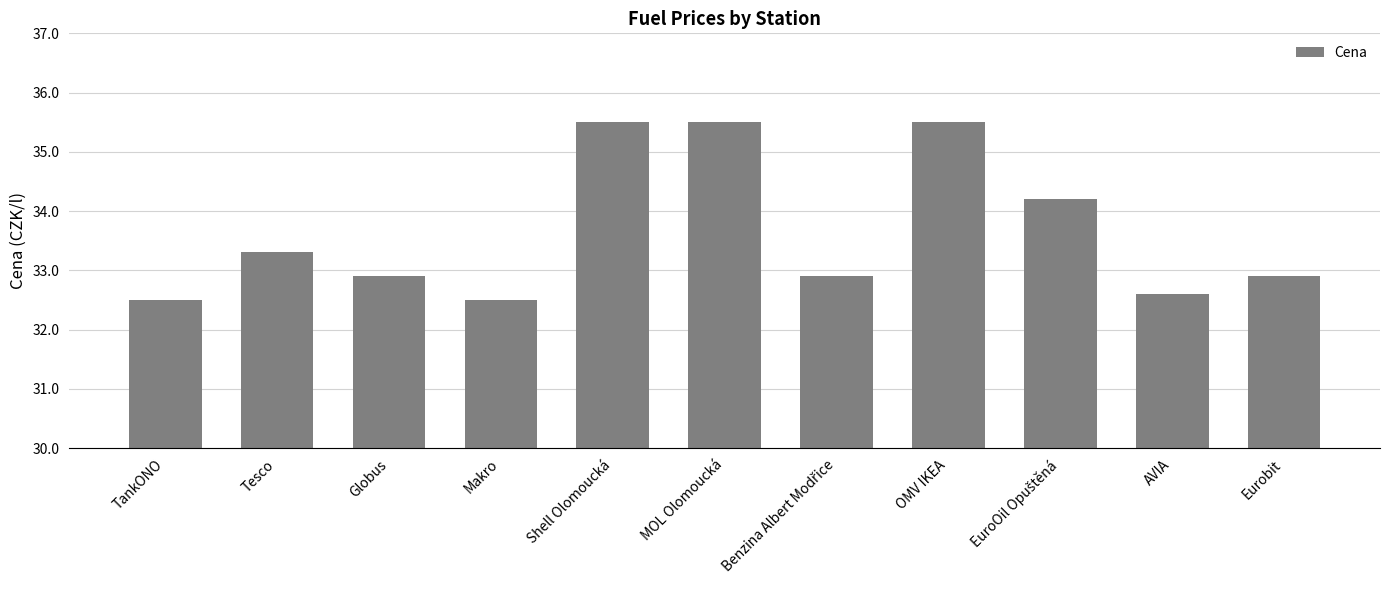

What is the difference between the values at OMV IKEA and TankONO?

3.0